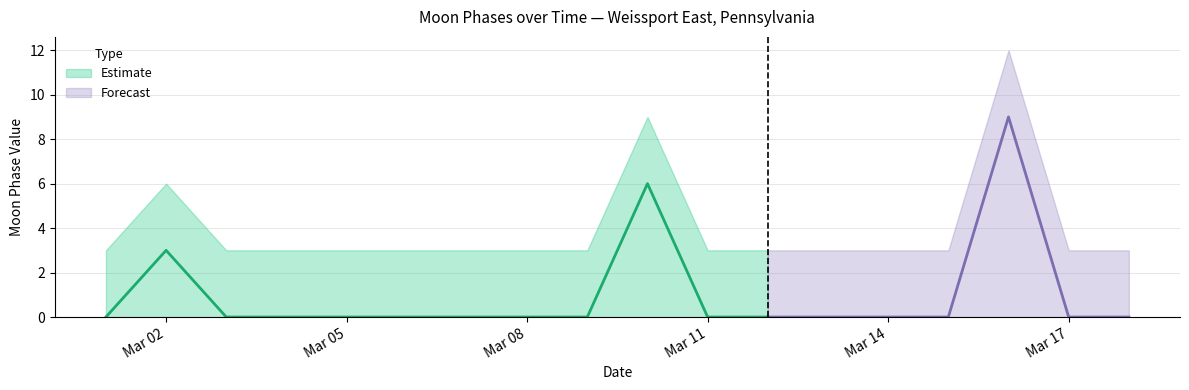

Reading left to right, what are all the values shown in this chart?

Moon Phases: 2022-03-01=0	2022-03-02=3	2022-03-03=0	2022-03-04=0	2022-03-05=0	2022-03-06=0	2022-03-07=0	2022-03-08=0	2022-03-09=0	2022-03-10=6	2022-03-11=0	2022-03-12=0	2022-03-13=0	2022-03-14=0	2022-03-15=0	2022-03-16=9	2022-03-17=0	2022-03-18=0
Moon Phases Lower: 2022-03-01=0	2022-03-02=0	2022-03-03=0	2022-03-04=0	2022-03-05=0	2022-03-06=0	2022-03-07=0	2022-03-08=0	2022-03-09=0	2022-03-10=0	2022-03-11=0	2022-03-12=0	2022-03-13=0	2022-03-14=0	2022-03-15=0	2022-03-16=0	2022-03-17=0	2022-03-18=0
Moon Phases Upper: 2022-03-01=3	2022-03-02=6	2022-03-03=3	2022-03-04=3	2022-03-05=3	2022-03-06=3	2022-03-07=3	2022-03-08=3	2022-03-09=3	2022-03-10=9	2022-03-11=3	2022-03-12=3	2022-03-13=3	2022-03-14=3	2022-03-15=3	2022-03-16=12	2022-03-17=3	2022-03-18=3